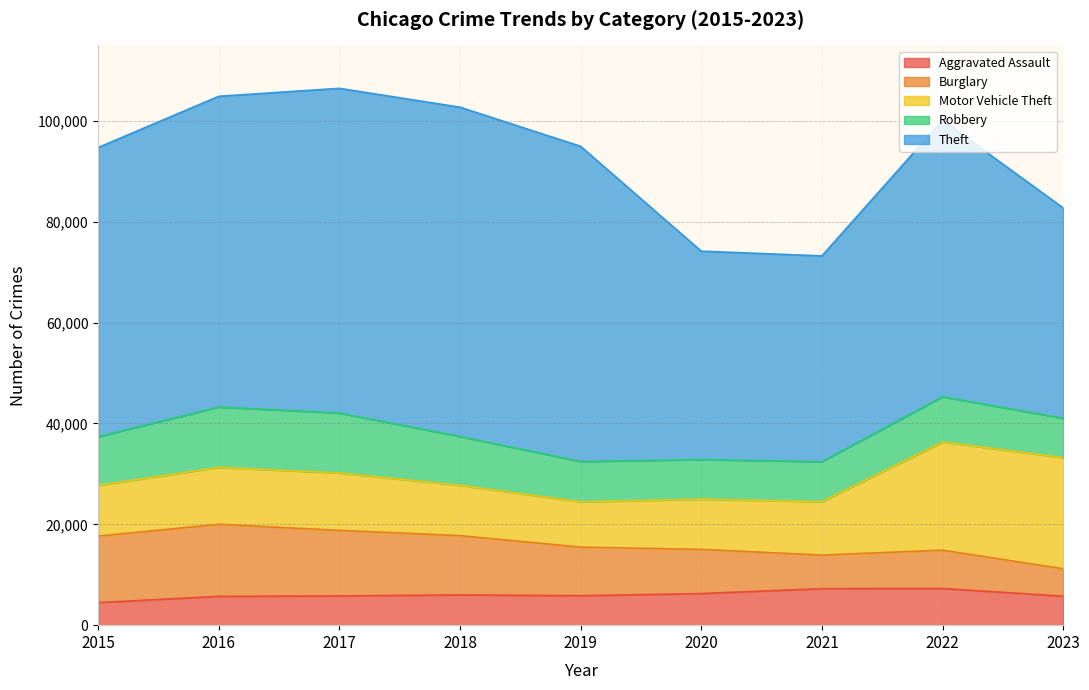

How many interior local peaks does the Theft series have?

2